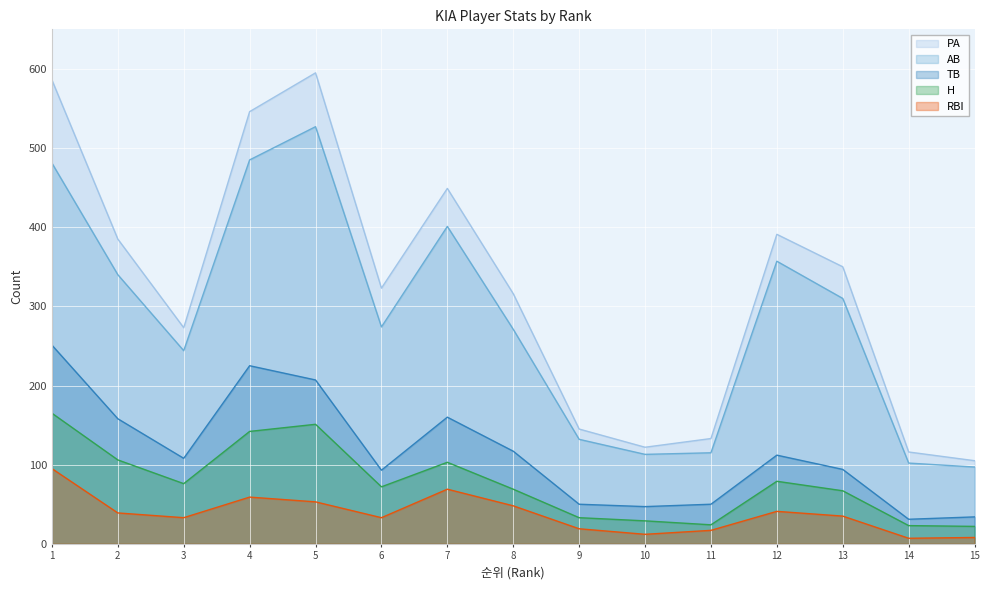

Which series has the largest total across all categories?

PA